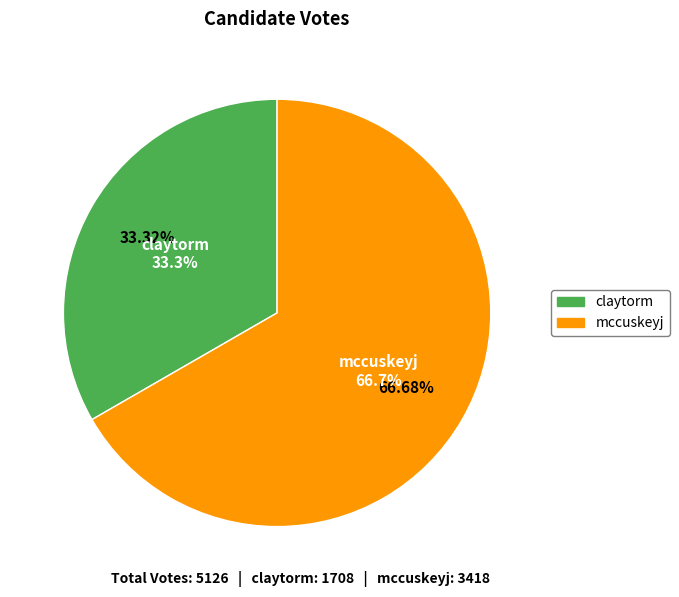

True or false: claytorm accounts for 21% of the total.

False